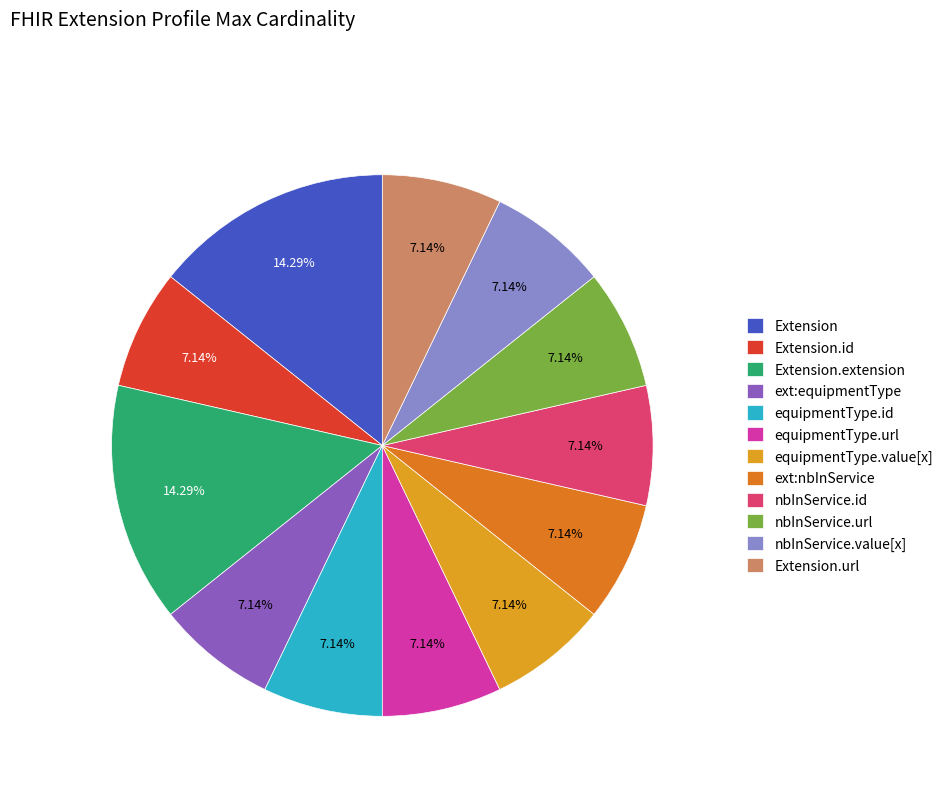

Which slice is the largest?

Extension.extension